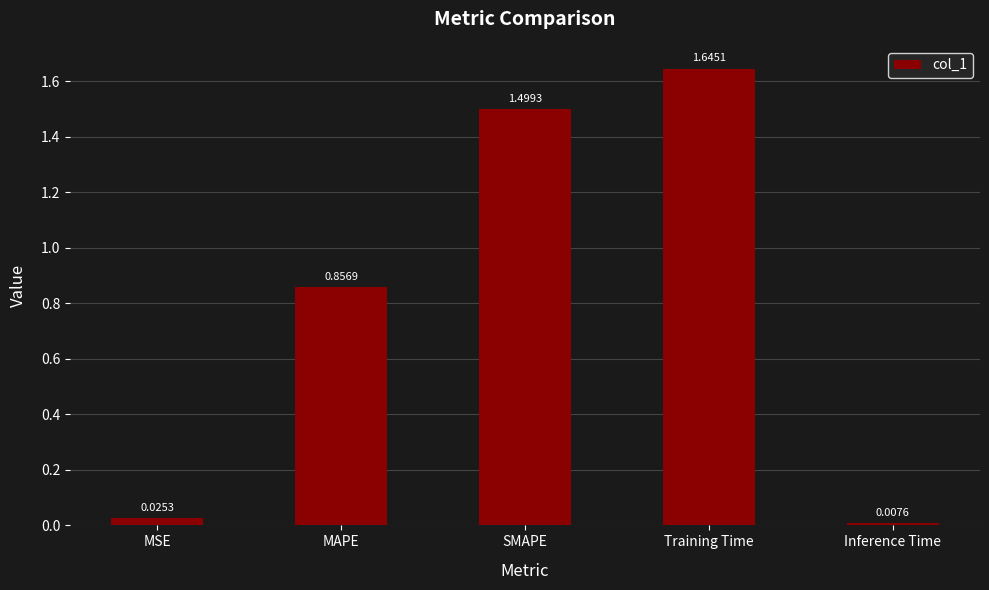

Does the chart contain any negative values?

No